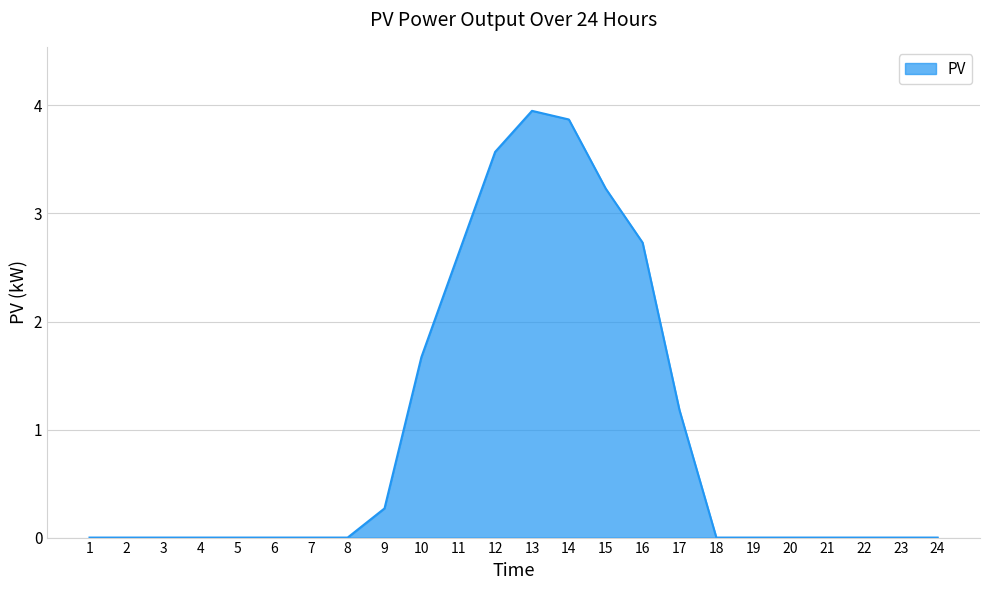

The value at 20 is -1.9. True or false?

False